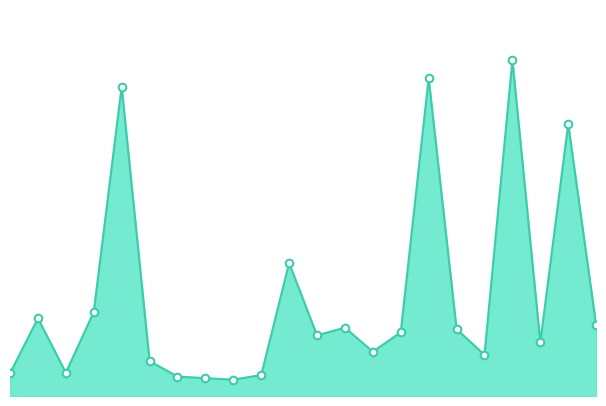

Is this an area chart (filled region under the line)?

Yes